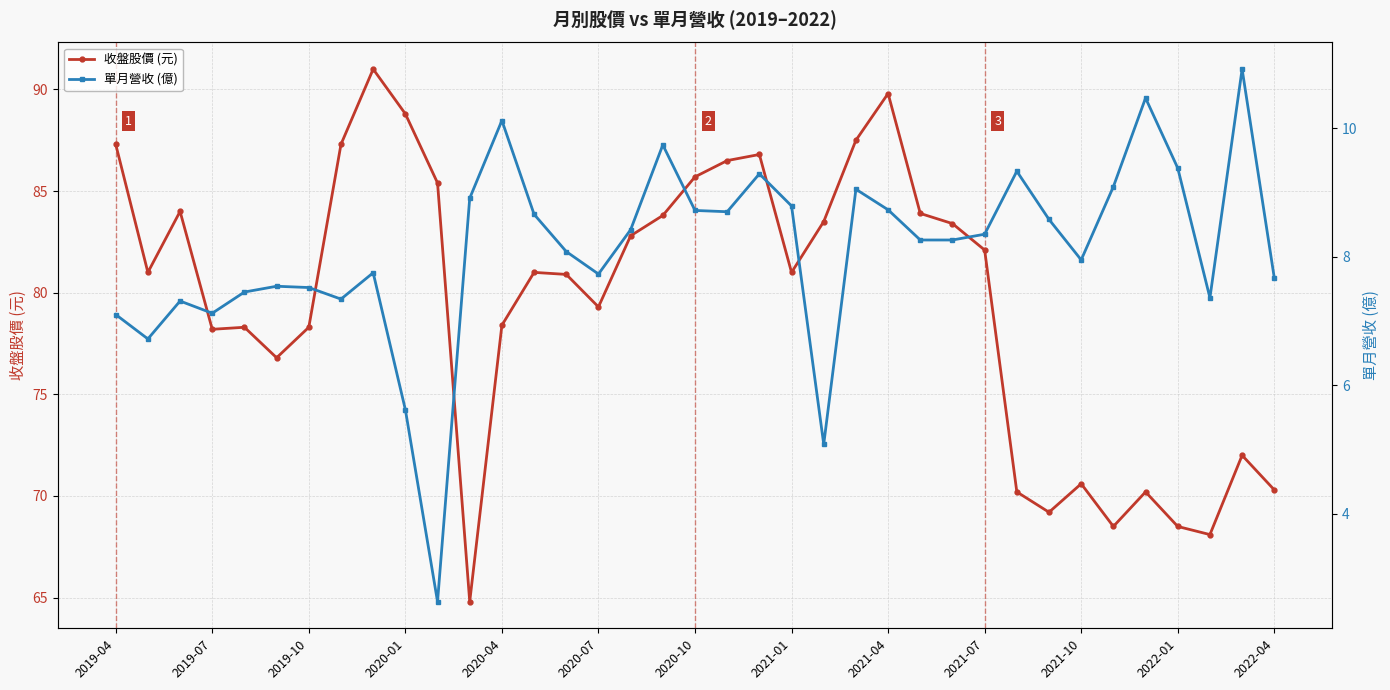

Is it true that 收盤股價 (元) equals 30.5 at 2019-07?

False